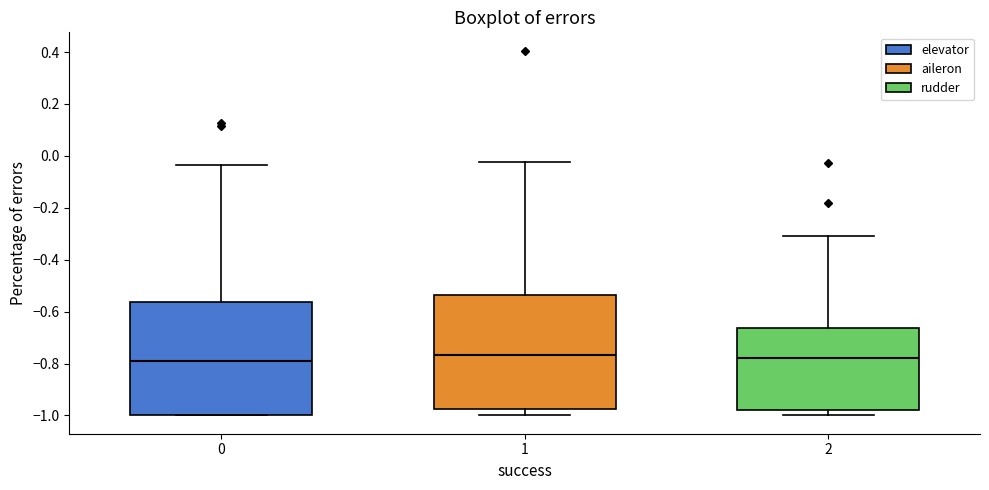

Reading left to right, transcribe this box plot: for each box, give where its median line is, the range the box spans, and where its two whiskers end, as read against the y-axis. The values are not printed on the chart, so give them approximately, as read against the axis.

0: median -0.80, box -1.00 to -0.56, whiskers -1.00 to -0.04
1: median -0.76, box -0.98 to -0.54, whiskers -1.00 to -0.02
2: median -0.78, box -0.98 to -0.66, whiskers -1.00 to -0.30